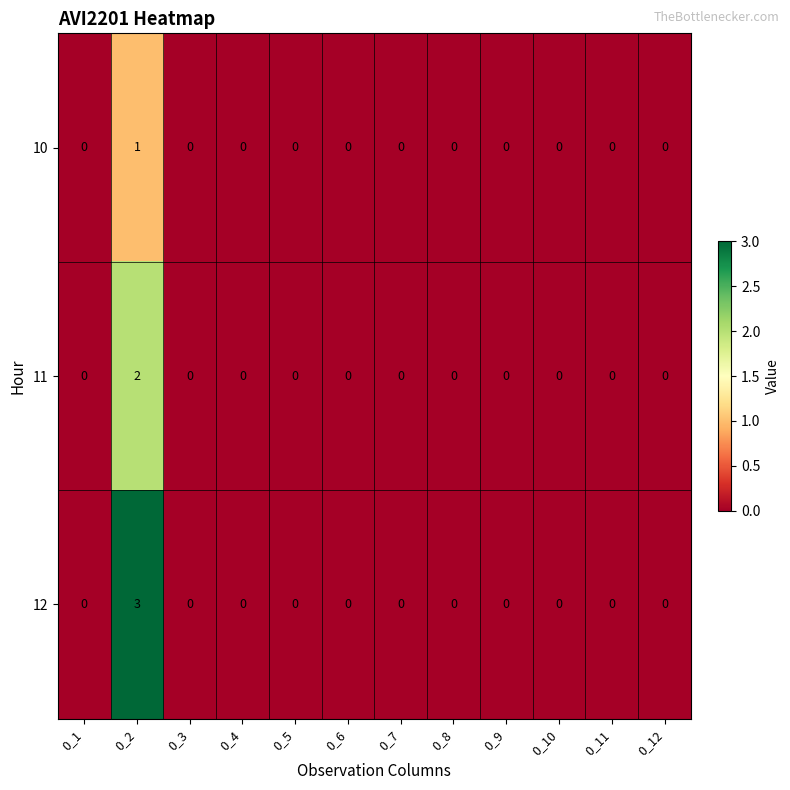

List the series in order of their overall mean, lowest first.

10, 11, 12